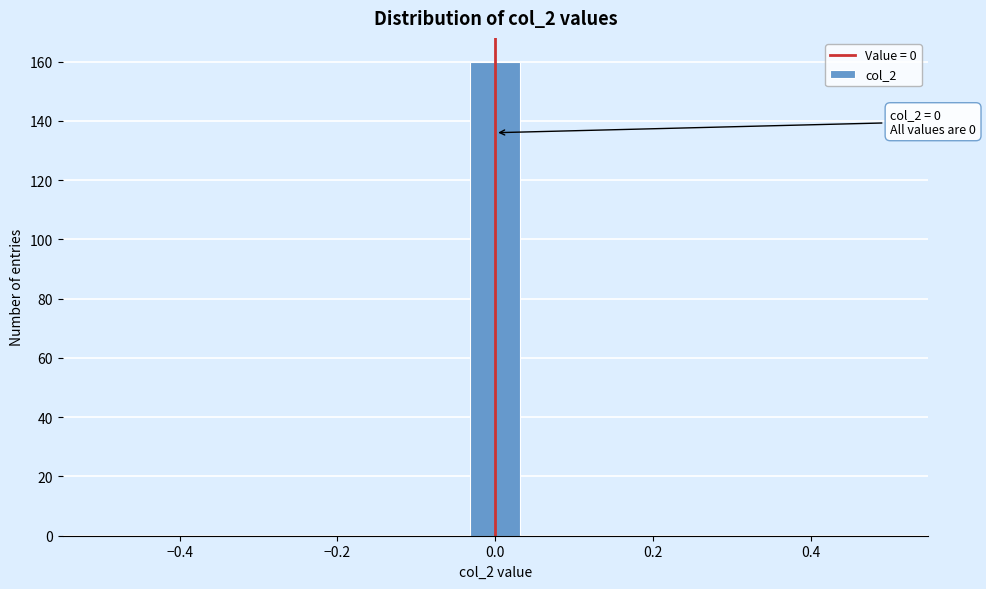

Read against the x-axis, roughly where is the centre of the tallest bar?

0.00